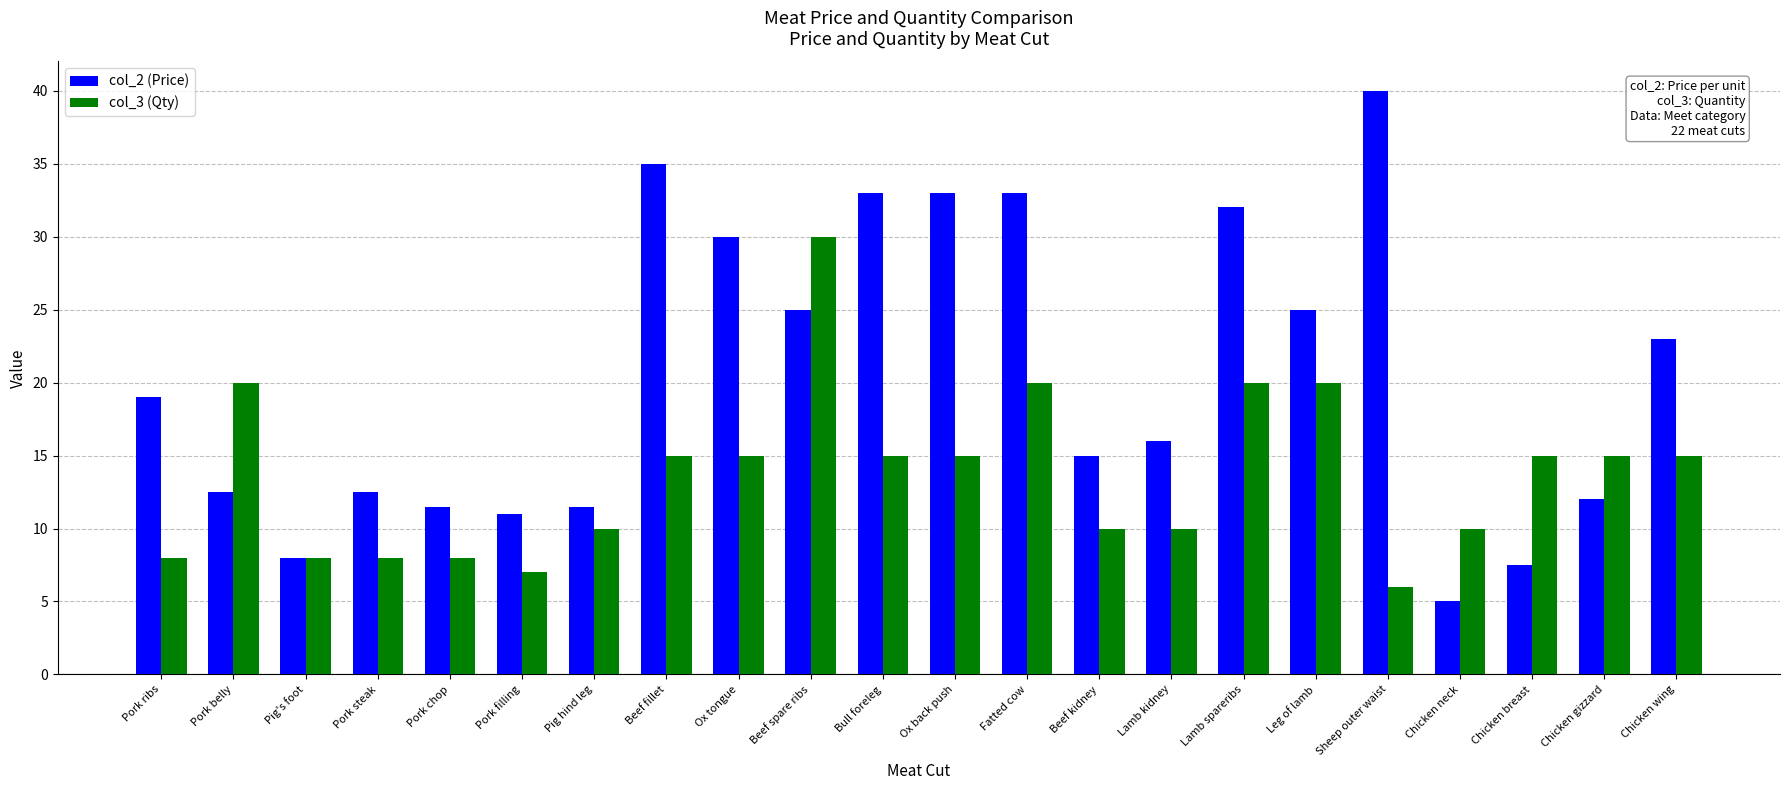

What are all the series names shown in the legend?

col_2 (Price), col_3 (Qty)